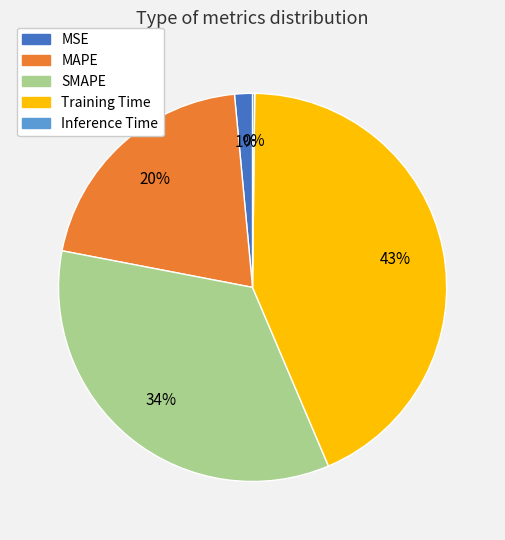

To the nearest percent, what portion does MSE represent?

1%